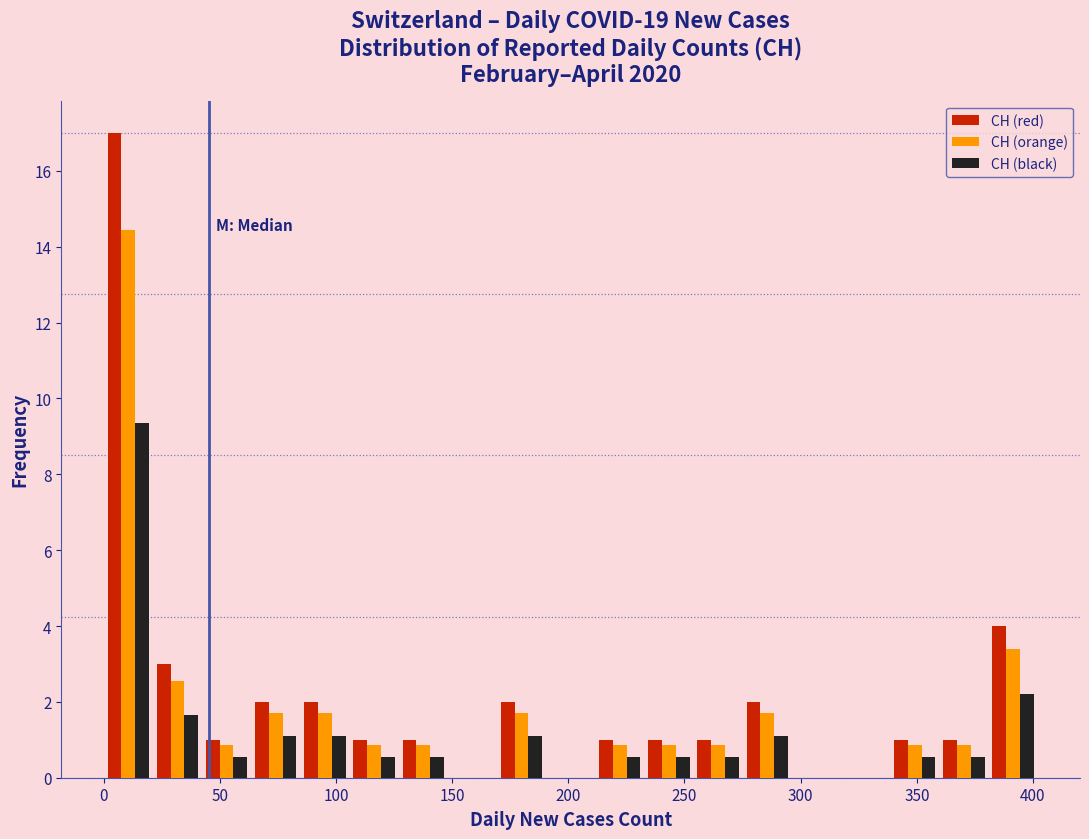

In the CH (red) series, which range on the x-axis has the tallest bar?

0 to 20